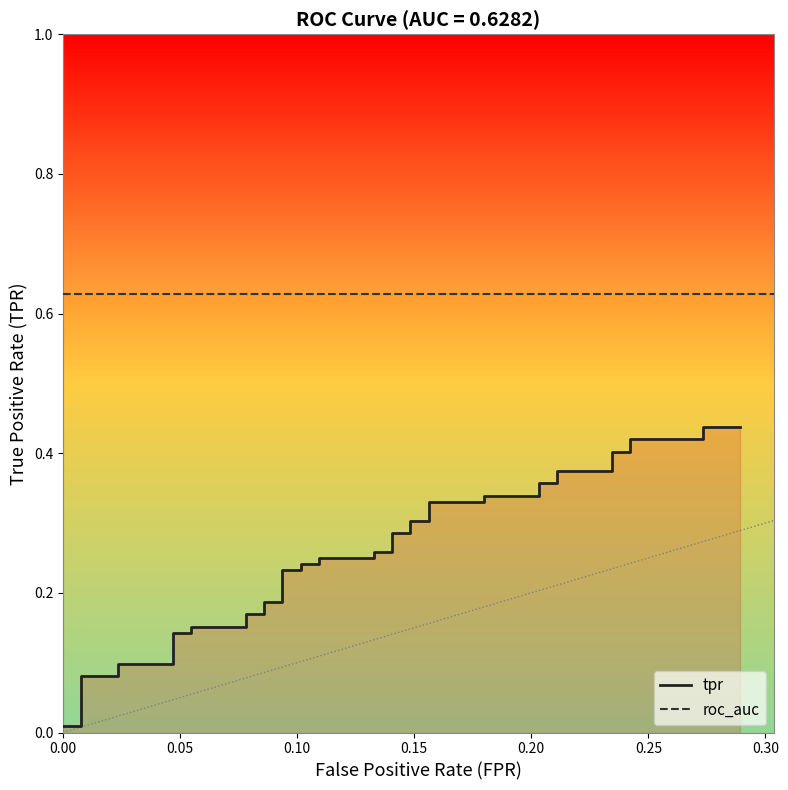

What is the sum of all values?

10.1